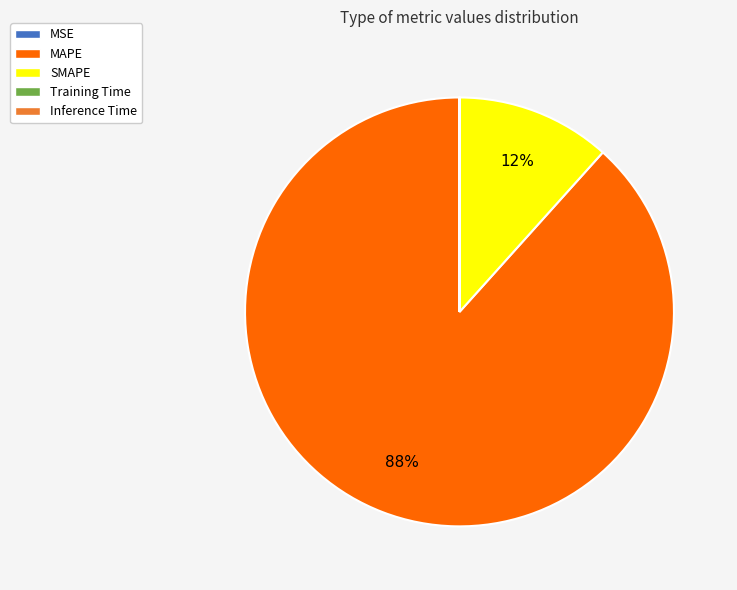

To the nearest percent, what is the difference between the largest and smallest slice percentages?

88%